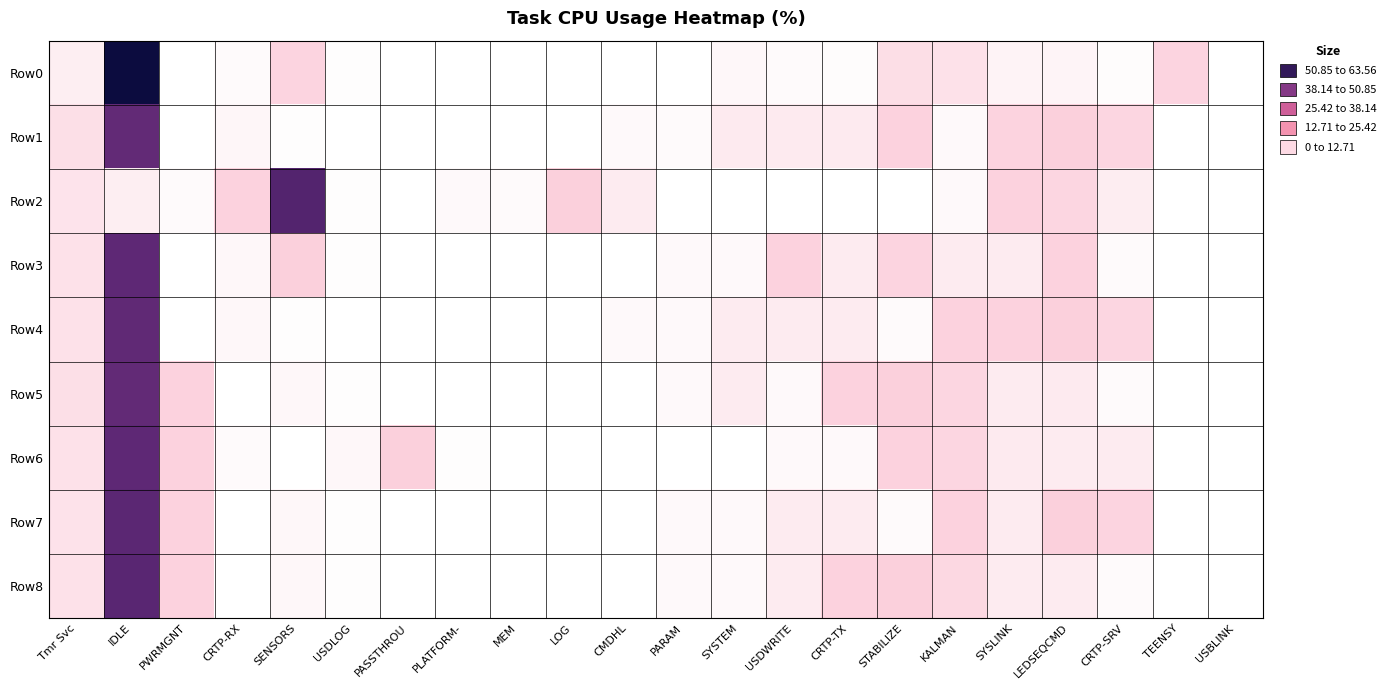

At how many categories does at least one series exceed 37?

2